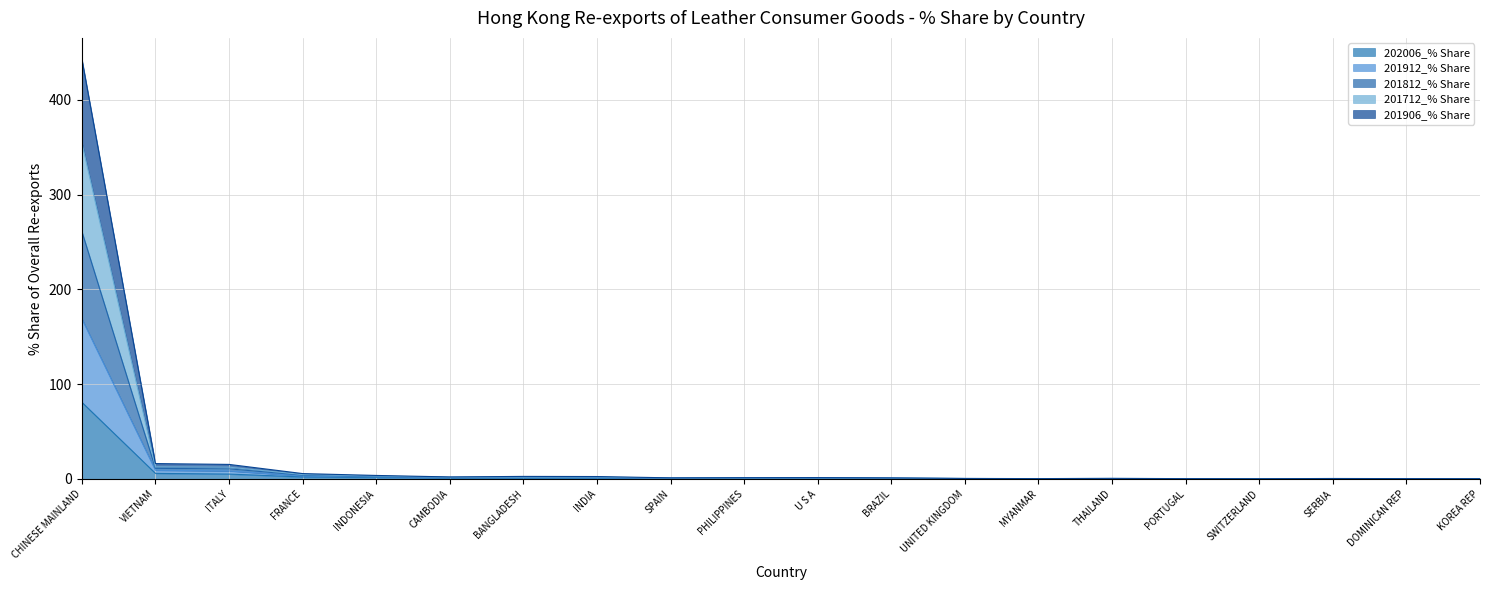

What are all the series names shown in the legend?

202006_% Share, 201912_% Share, 201812_% Share, 201712_% Share, 201906_% Share